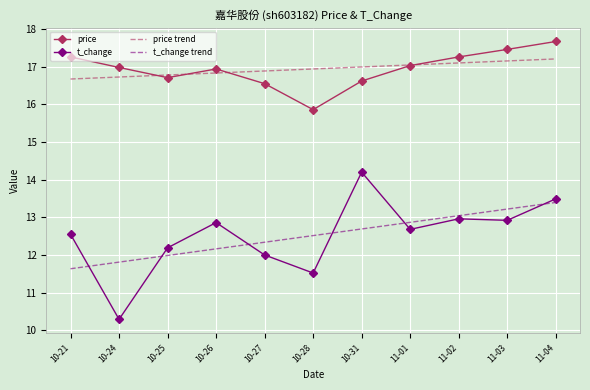

Is the value of price trend at 10-25 greater than the value of price at 10-28?

Yes